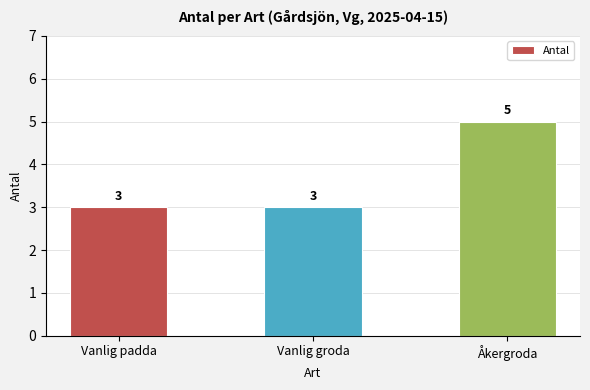

How many bars are there in total?

3